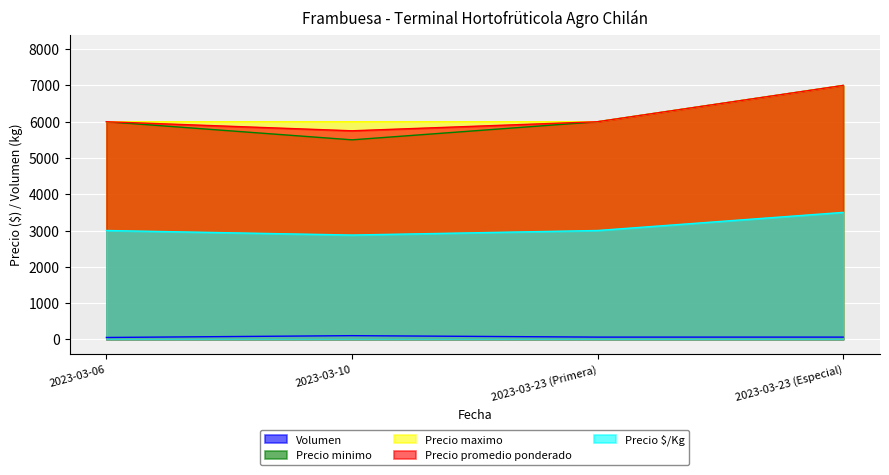

What is the spread (max minus min) of values at 2023-03-10?

5900